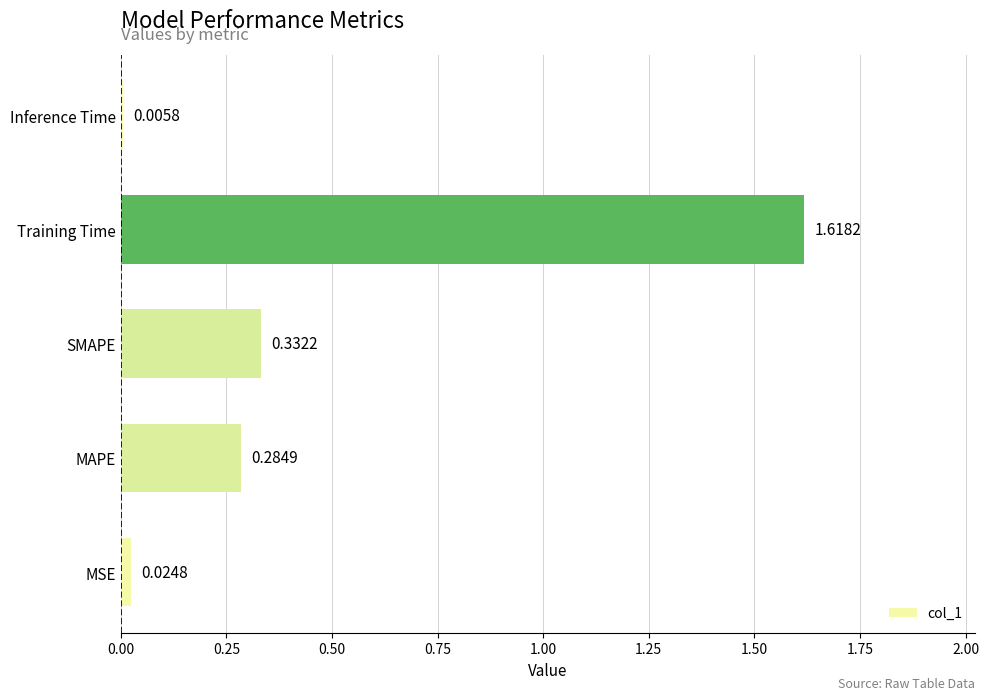

Are the bars grouped side by side (vs. stacked)?

No